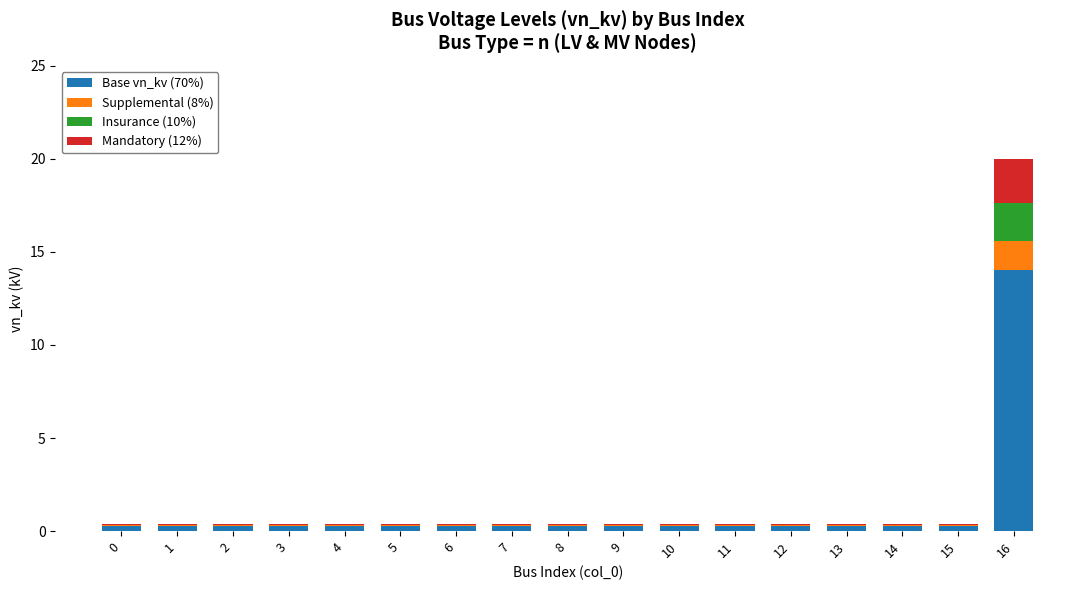

At which category is the sum across all series the highest?

16